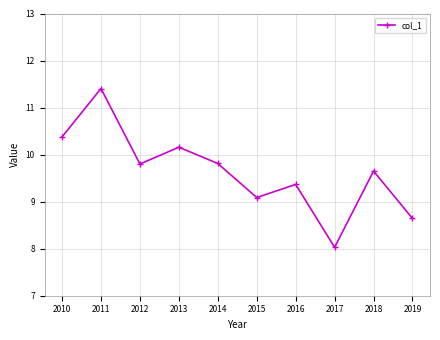

True or false: the data has more than 0 interior local peaks.

True